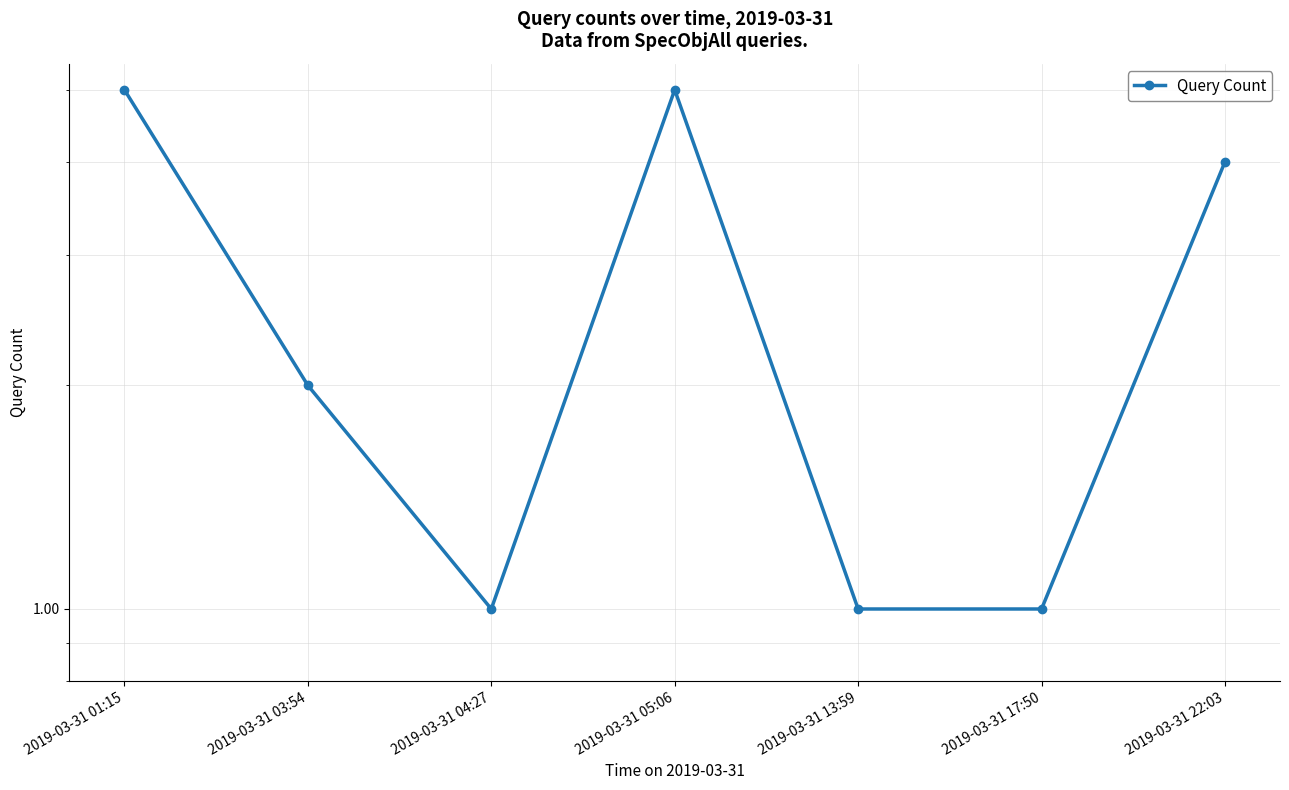

Rank the categories by value from highest to lowest.

2019-03-31 01:15, 2019-03-31 05:06, 2019-03-31 22:03, 2019-03-31 03:54, 2019-03-31 04:27, 2019-03-31 13:59, 2019-03-31 17:50